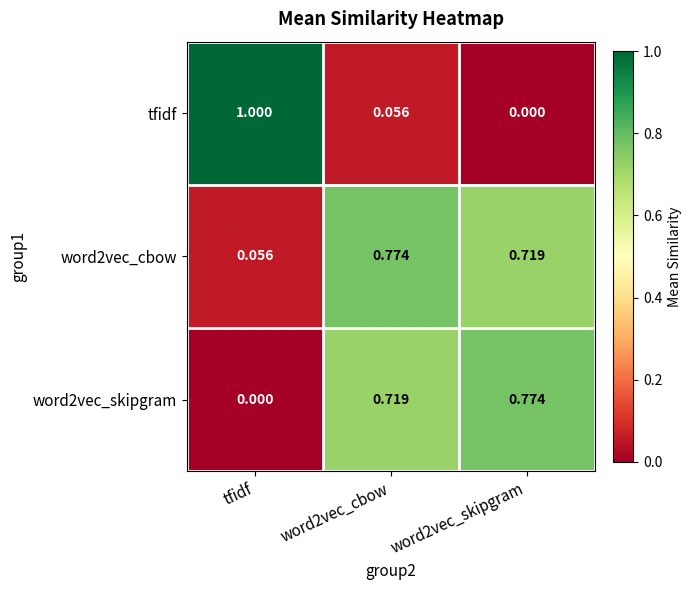

Which category has the highest value across all series?

tfidf